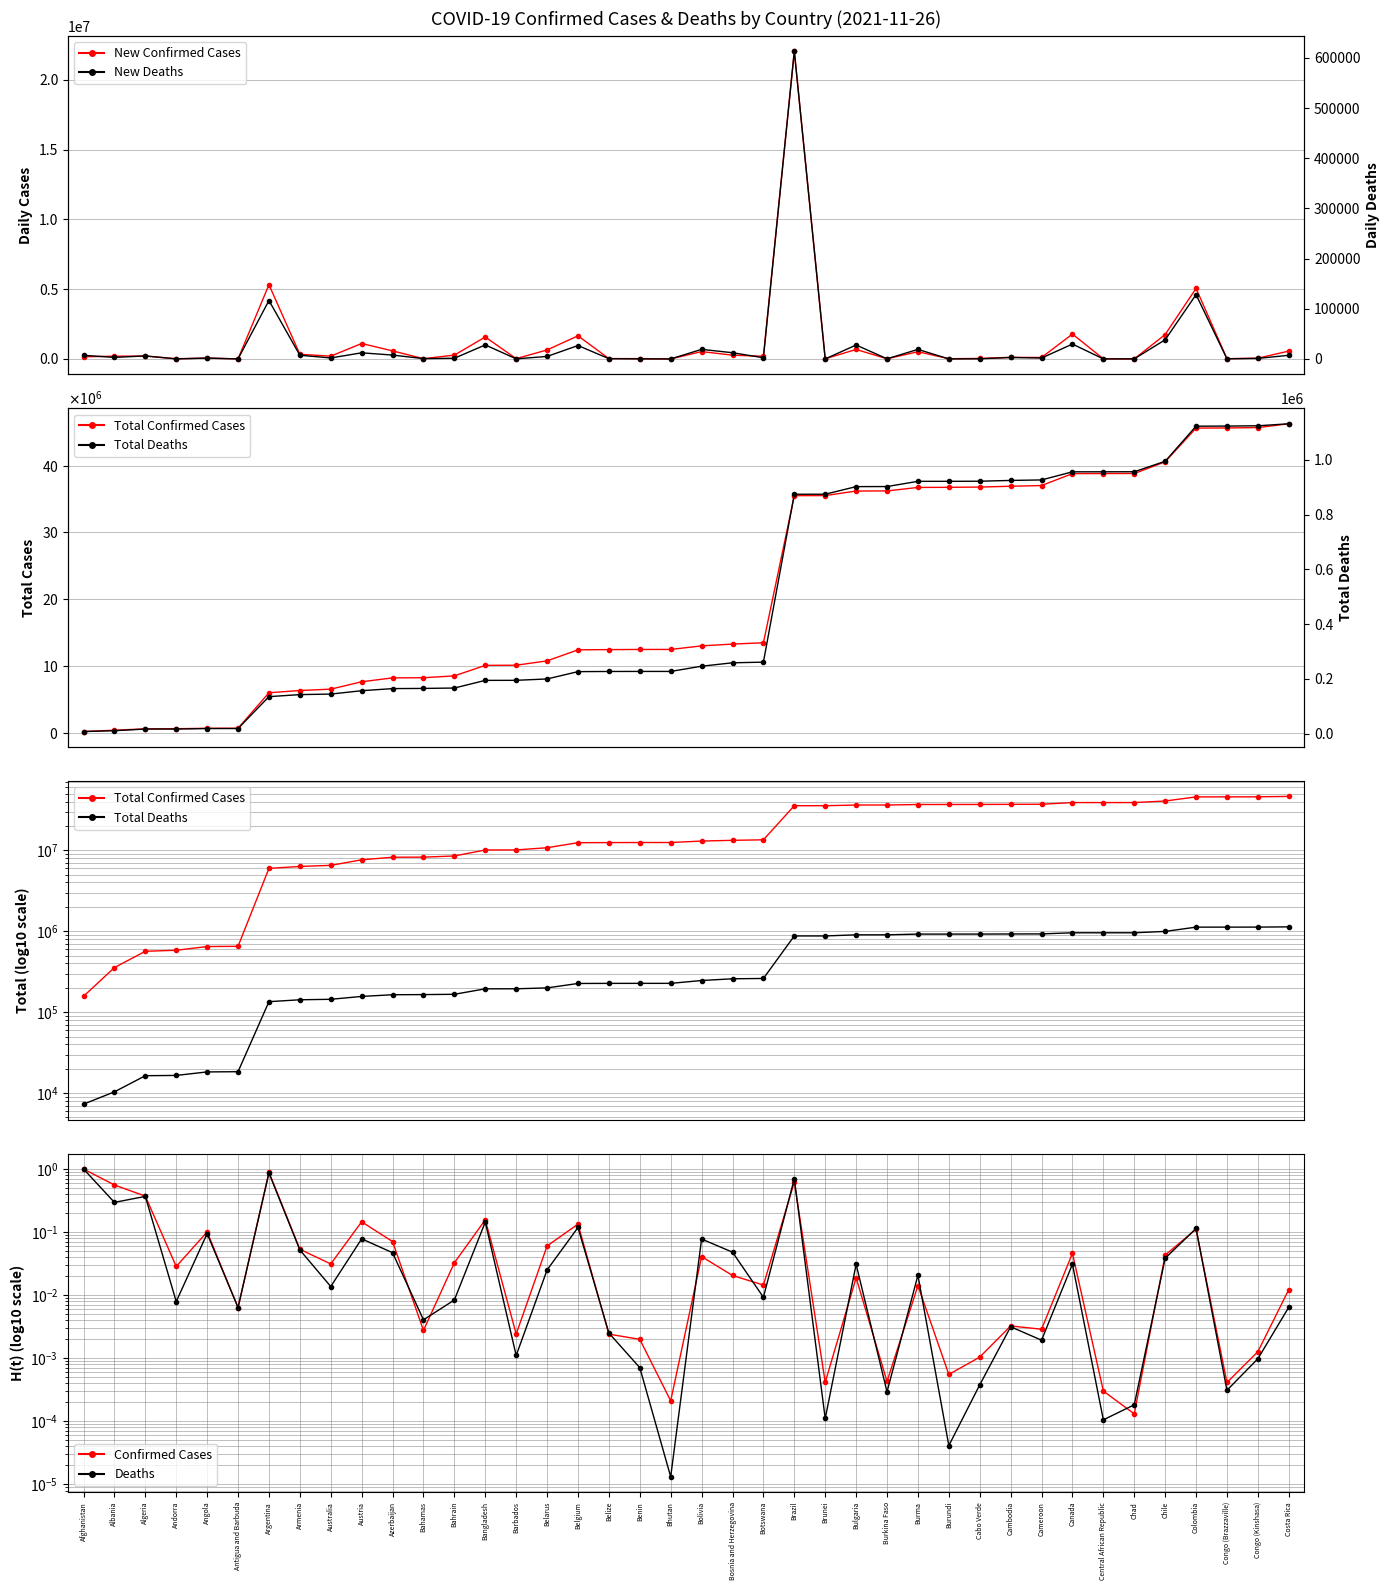

Which label corresponds to the largest value in the chart?

Costa Rica